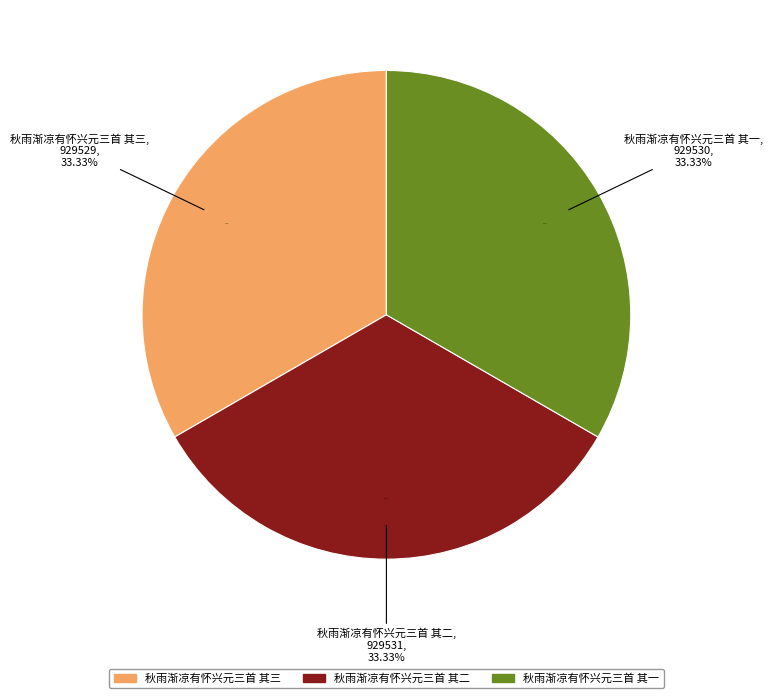

Count the number of slices in the pie.

3